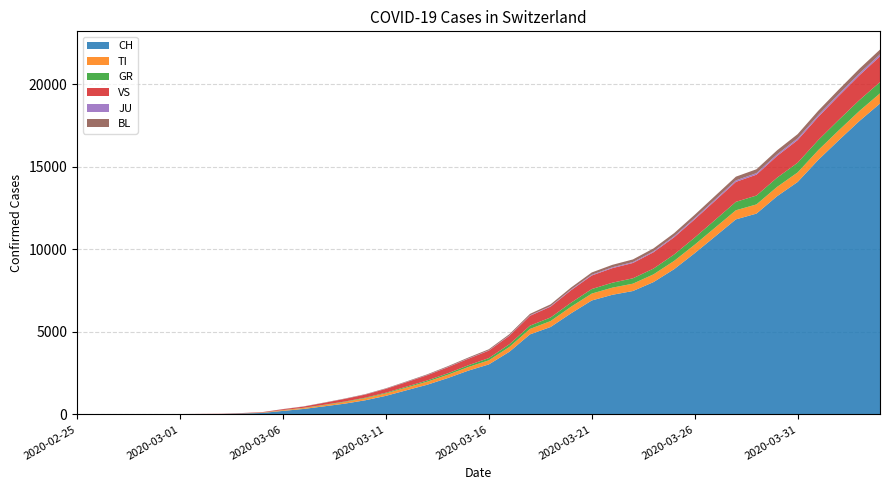

Reading right to left, list all the values displayed in this chart.

CH: 18827	17768	16605	15412	14076	13213	12161	11811	10785	9765	8795	8015	7474	7245	6900	6128	5294	4848	3795	3028	2650	2200	1795	1463	1125	858	652	491	332	214	90	56	27	22	16	15	13	2	1	0
TI: 617	609	601	591	579	564	557	552	535	515	502	468	445	432	418	398	360	330	291	248	219	197	187	162	147	121	100	75	54	42	17	6	0	0	0	0	0	0	0	0
GR: 681	658	636	610	588	558	537	510	468	430	387	350	325	300	274	245	217	198	164	135	107	90	72	57	44	35	28	20	15	10	5	2	0	0	0	0	0	0	0	0
VS: 1561	1502	1453	1406	1372	1317	1264	1210	1161	1106	1043	989	928	882	822	756	657	597	514	453	395	366	319	273	231	188	160	117	74	50	25	18	12	10	7	6	6	0	0	0
JU: 123	117	112	107	103	96	93	90	83	76	69	61	56	52	47	41	34	29	23	20	18	17	14	11	9	7	5	4	3	3	2	1	1	1	1	1	1	1	0	0
BL: 285	278	270	262	255	244	234	225	213	198	182	171	159	148	136	122	105	89	74	62	54	46	38	33	27	22	18	14	10	7	3	2	1	1	1	1	0	0	0	0